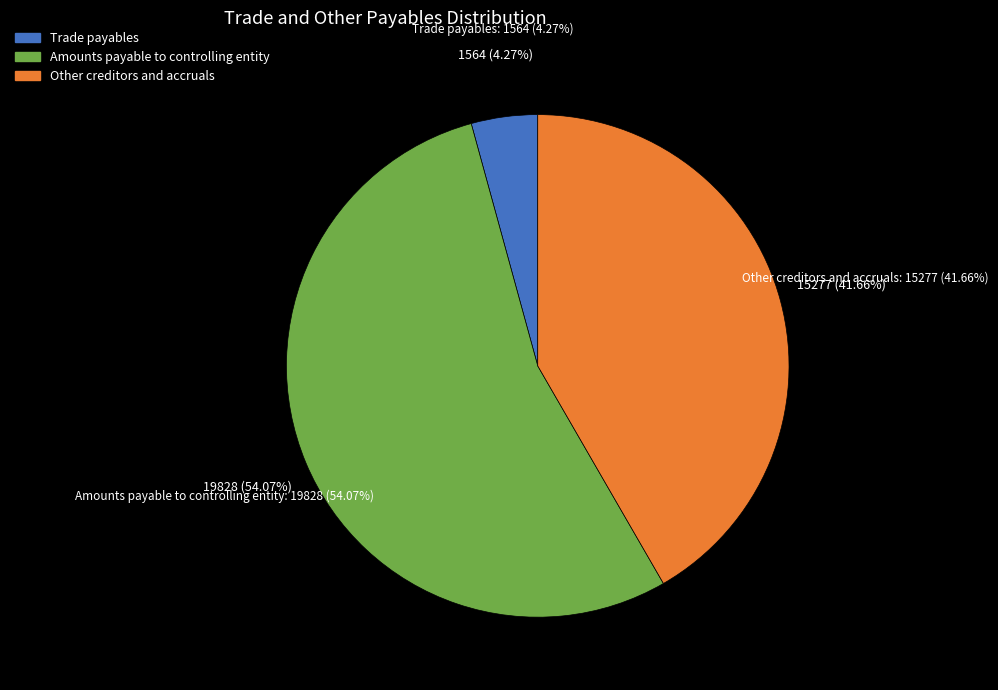

To the nearest percent, what portion does Amounts payable to controlling entity represent?

54%